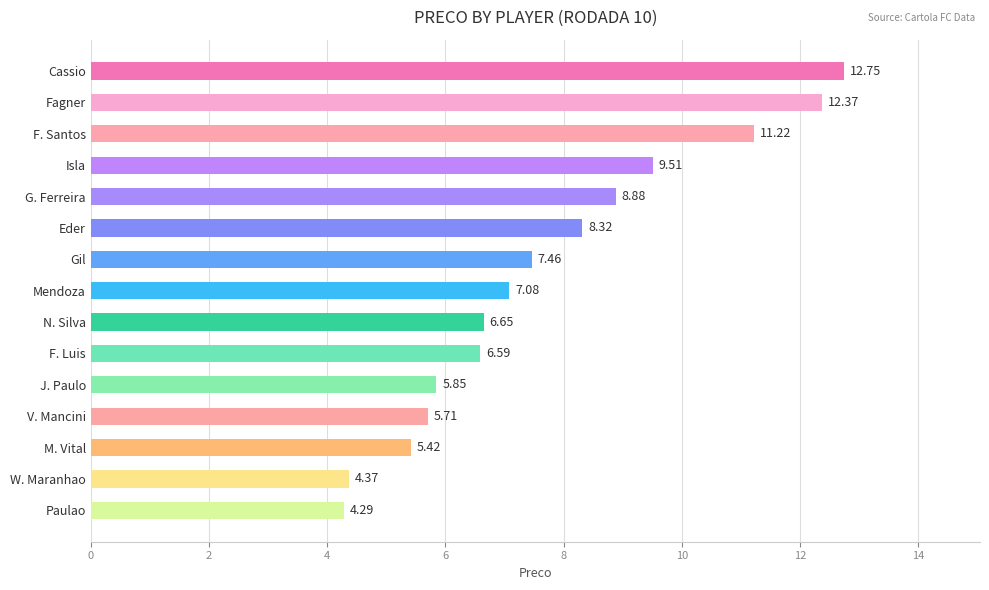

What is the label of the 7th bar from the top?

Gil